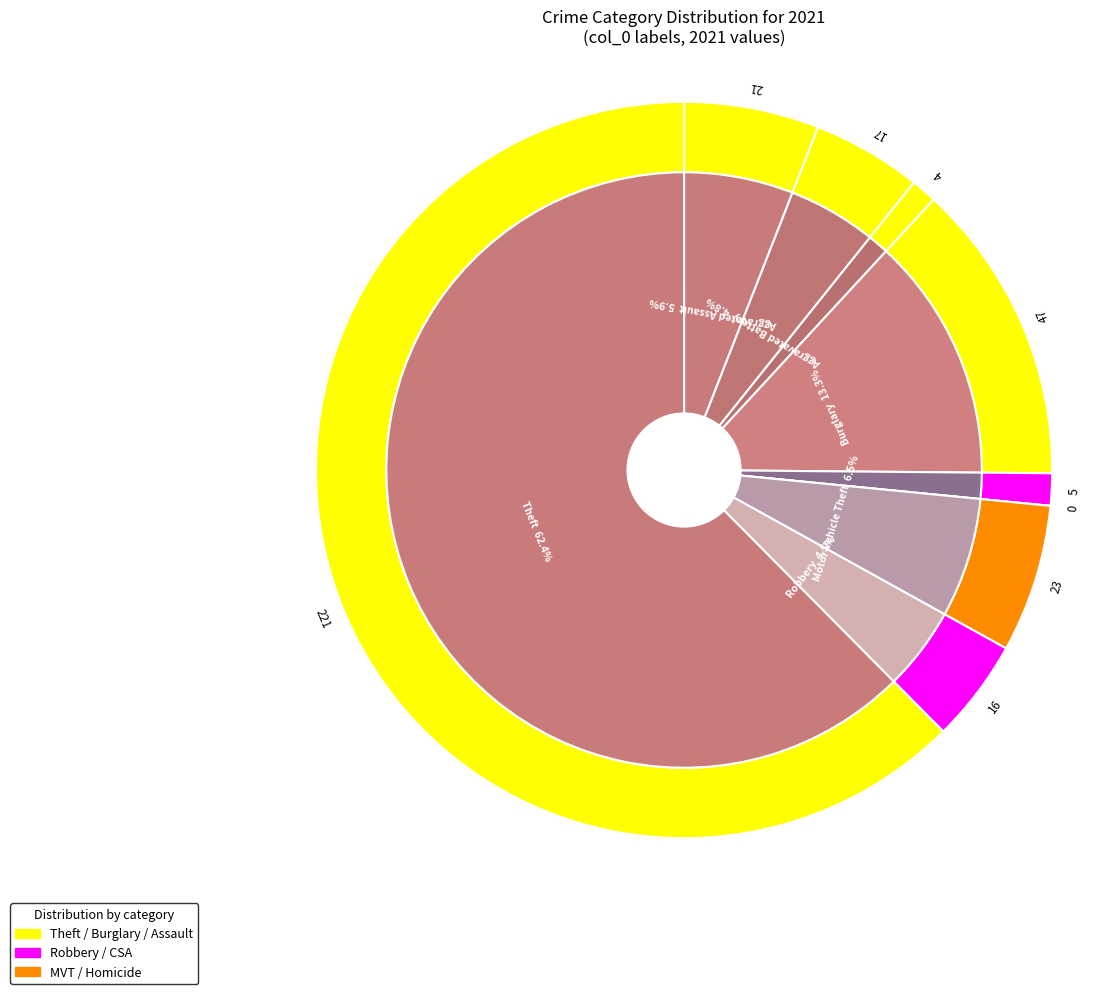

To the nearest percent, what is the combined percentage of Motor Vehicle Theft and Criminal Sexual Assault?

8%